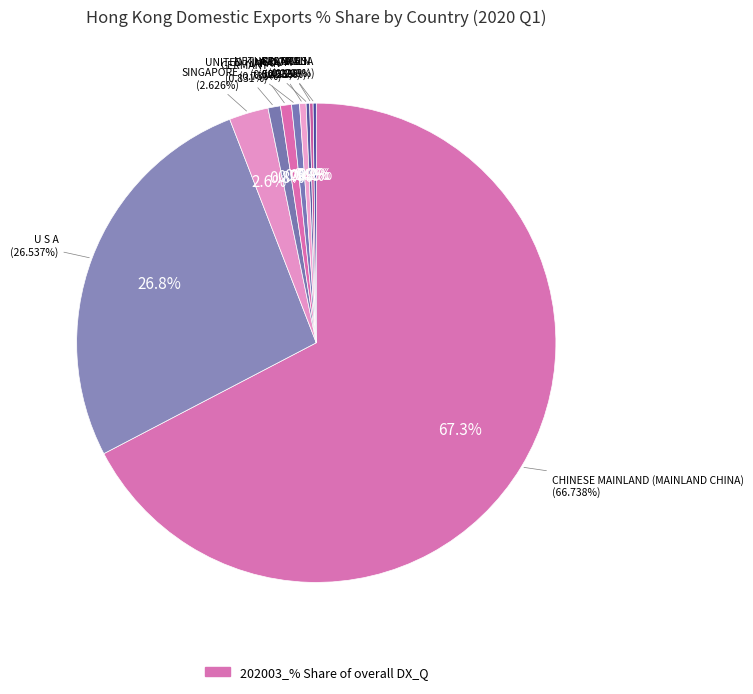

The JAPAN slice represents 1% of the pie. True or false?

True